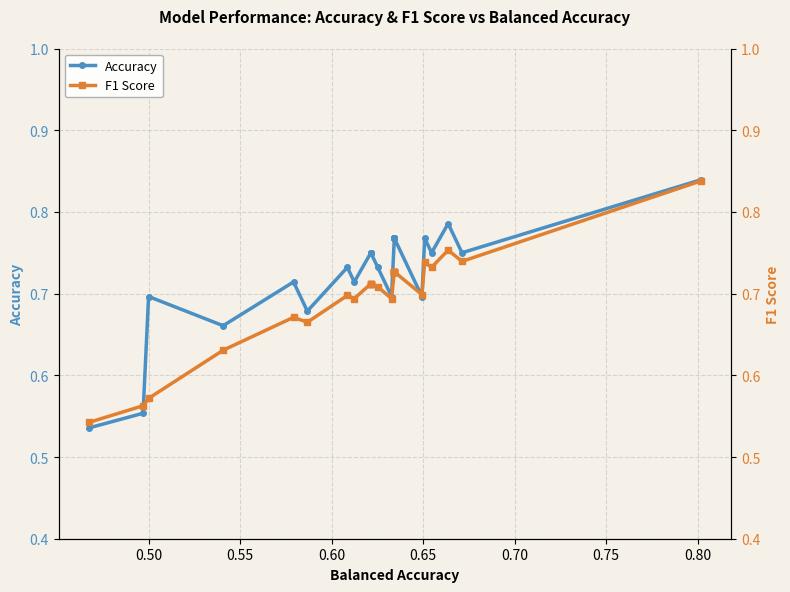

Which series ends up on top after the final intersection of Accuracy and F1 Score?

Accuracy